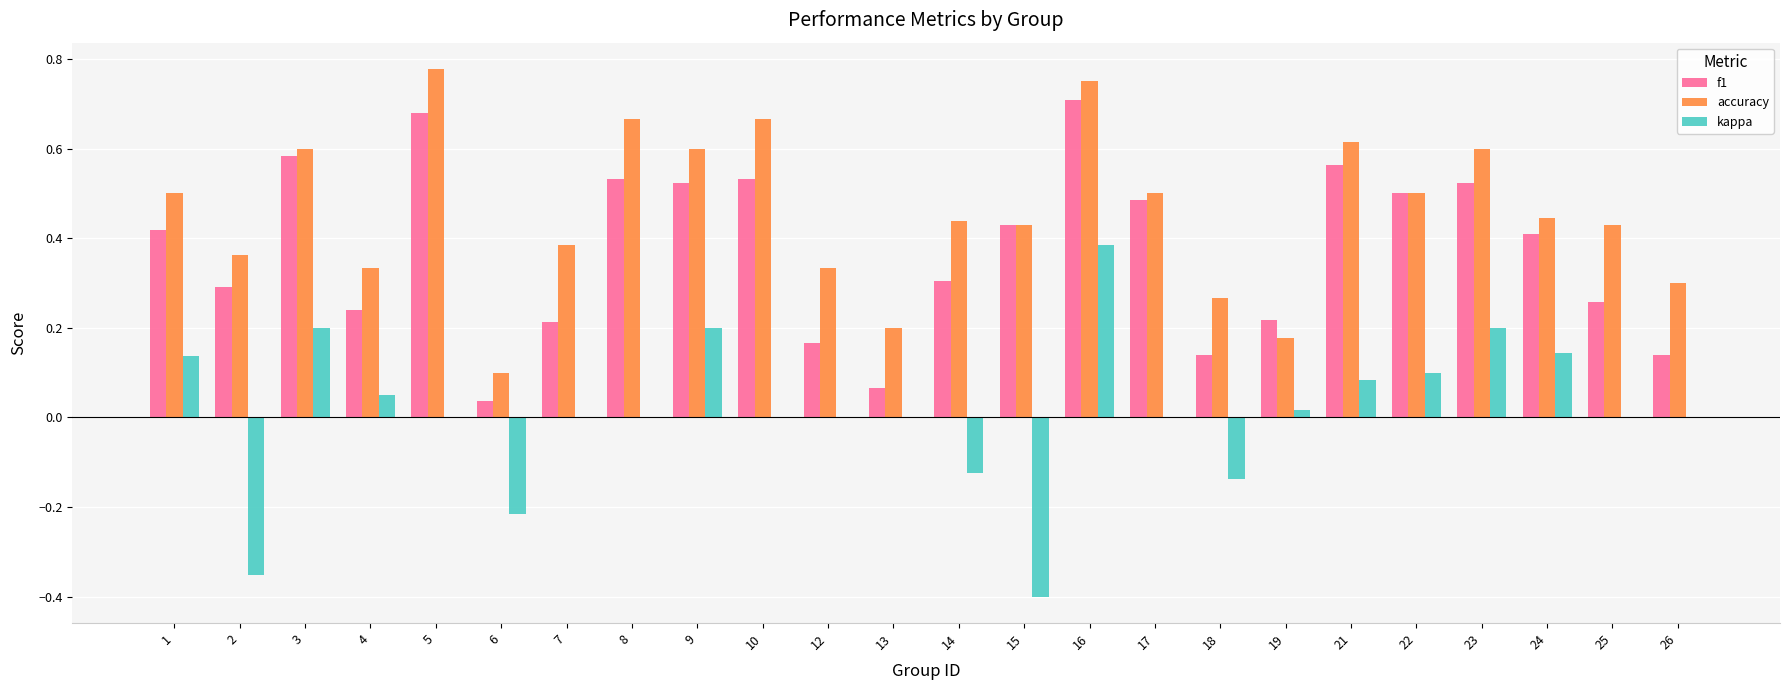

The value of accuracy at 19 is 0.2. True or false?

True